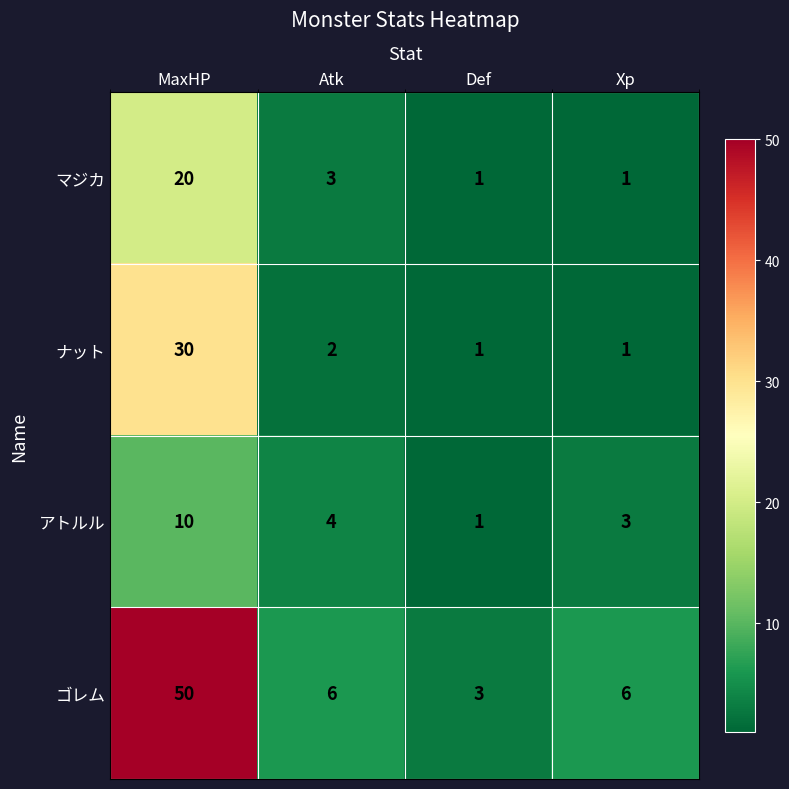

Is the value of マジカ at Xp greater than the value of ゴレム at Xp?

No